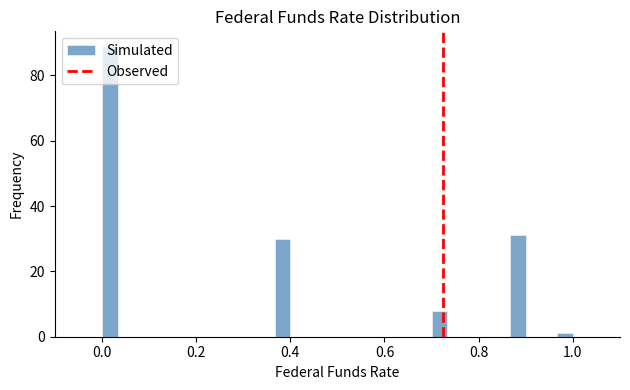

Read against the x-axis, roughly where is the centre of the tallest bar?

0.02